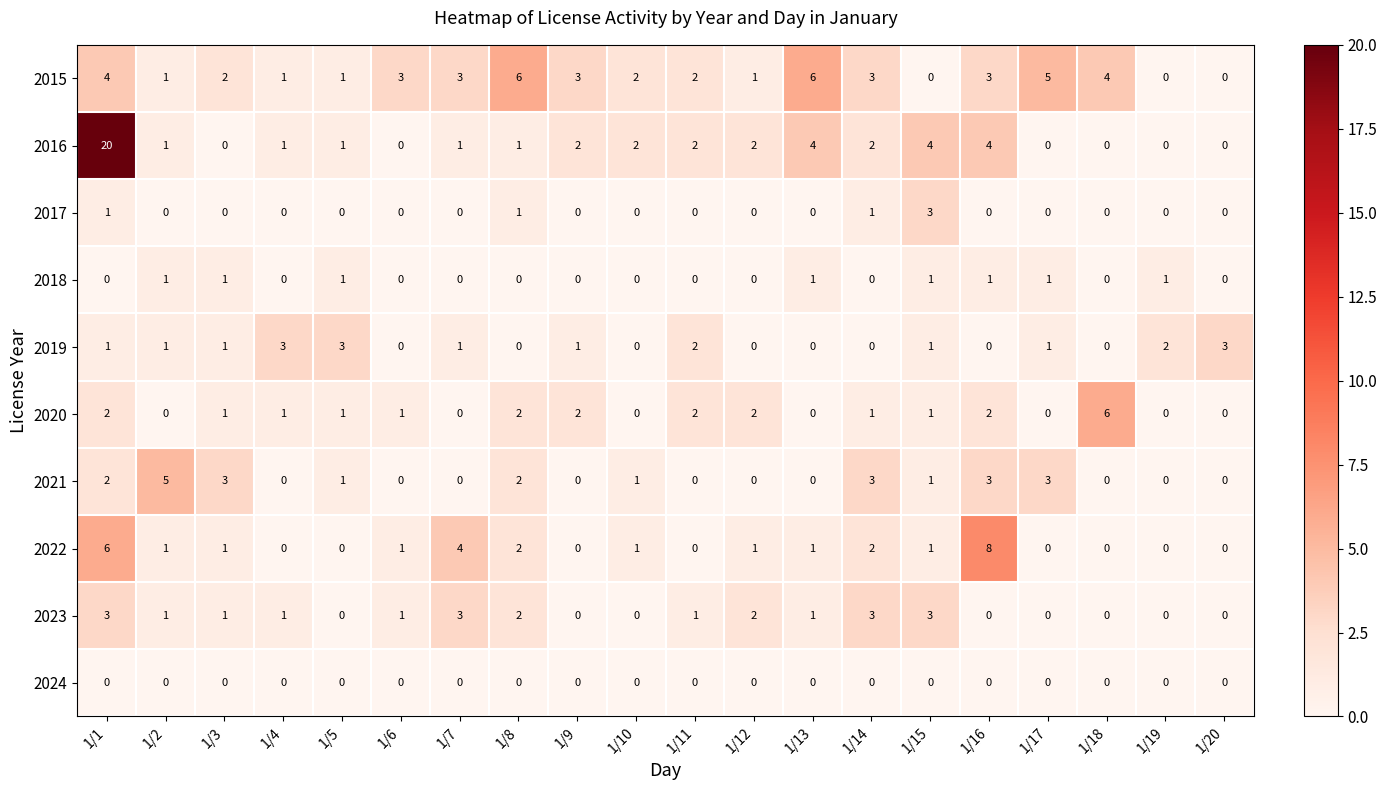

Read the 2015 value at 1/9.

3